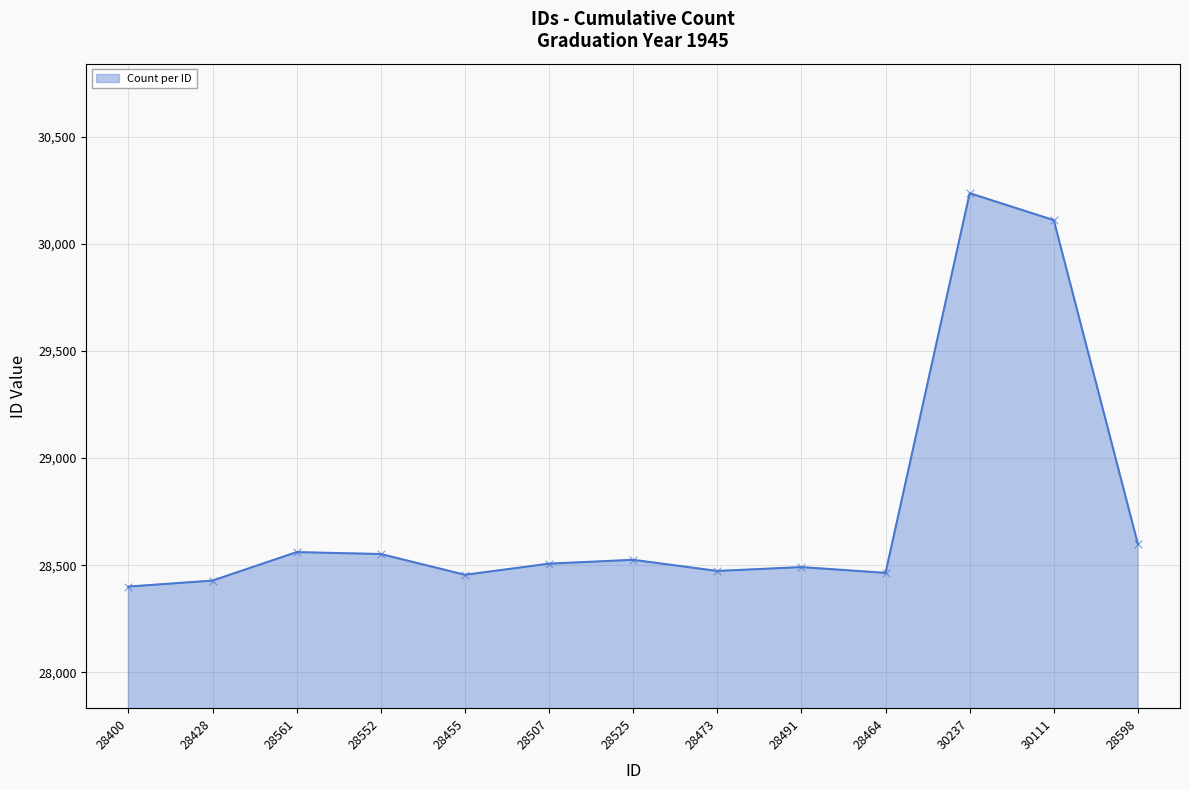

What is the change in value from 28525 to 28473?

-52